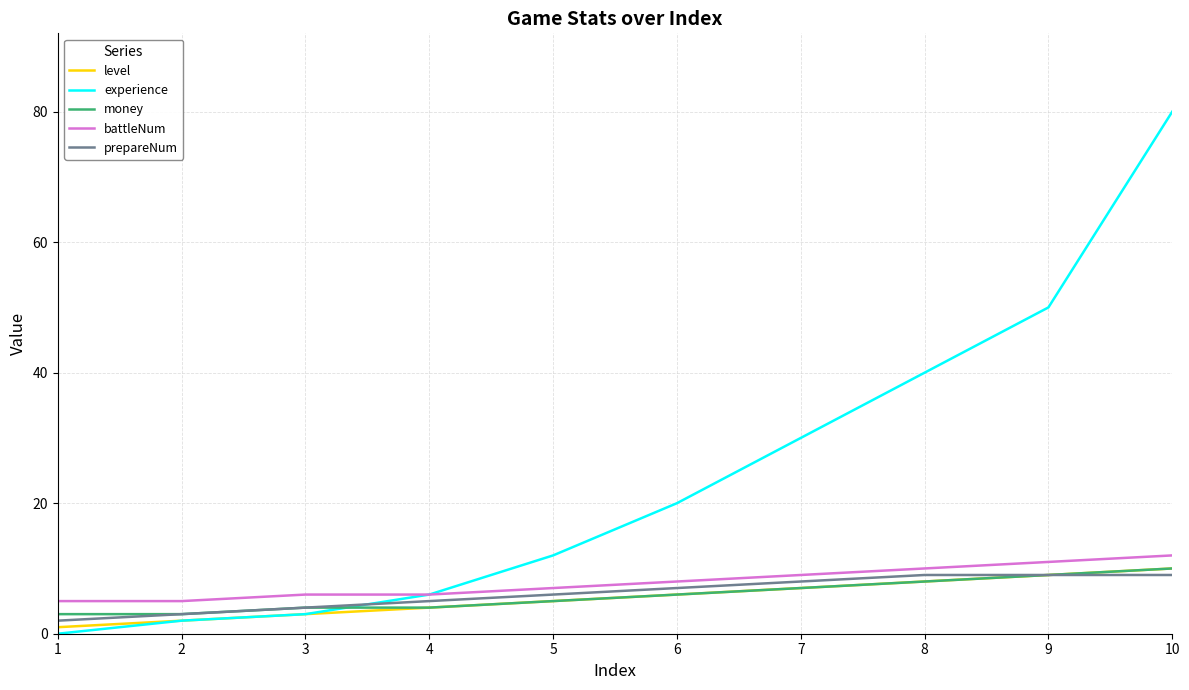

Which series changed the most between 4 and 10?

experience